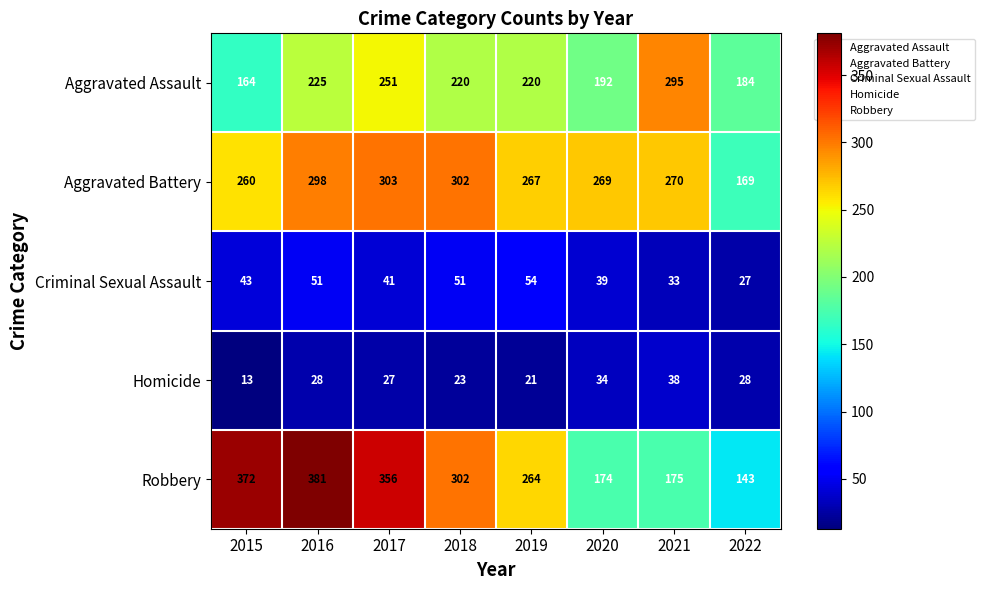

At how many categories does at least one series exceed 142?

8